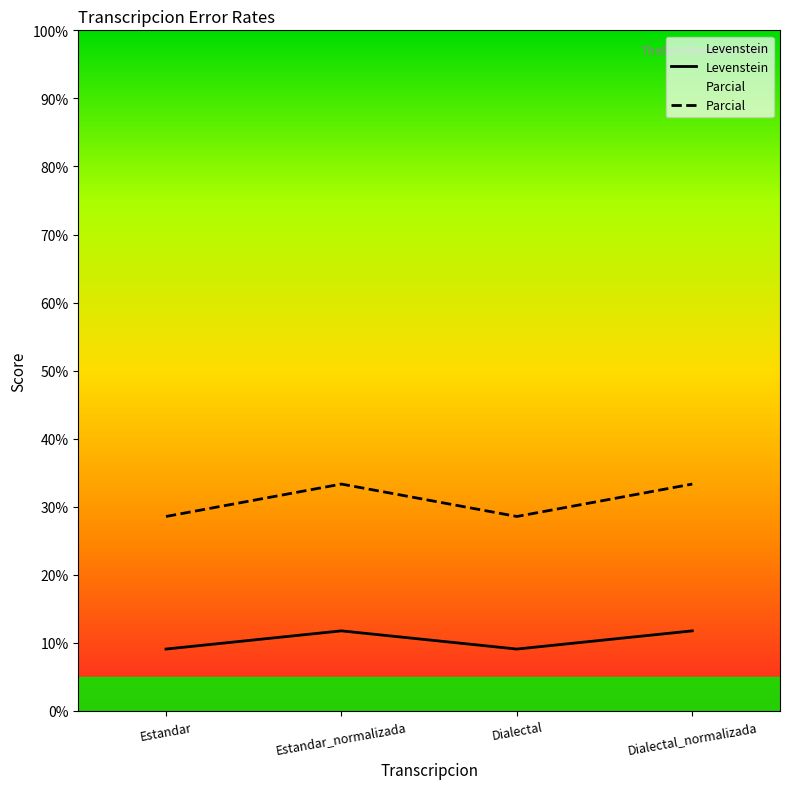

Where is Parcial nearest to the value 30?

Estandar